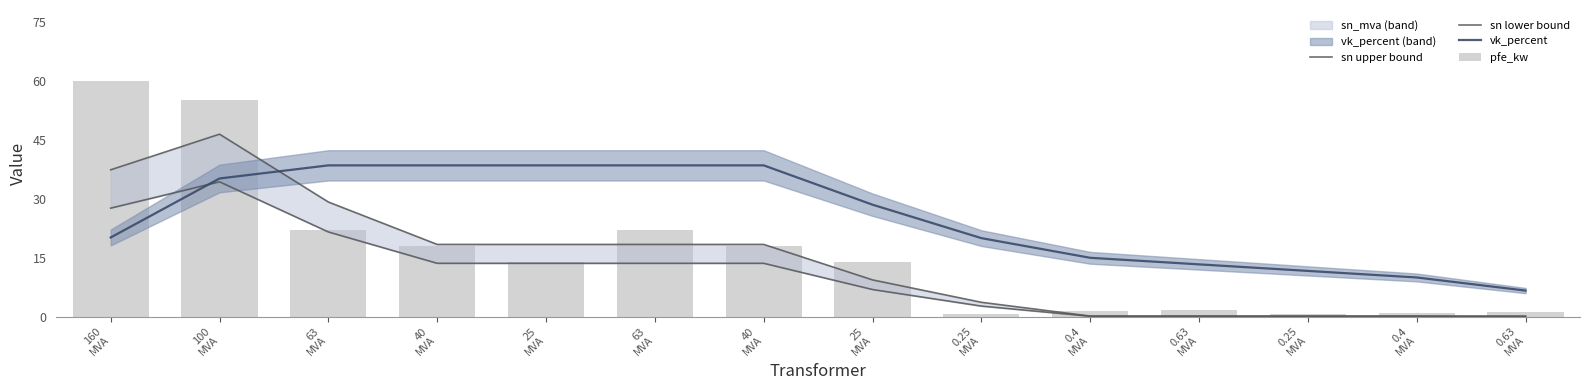

What is the sum of all vk_percent values?

353.0